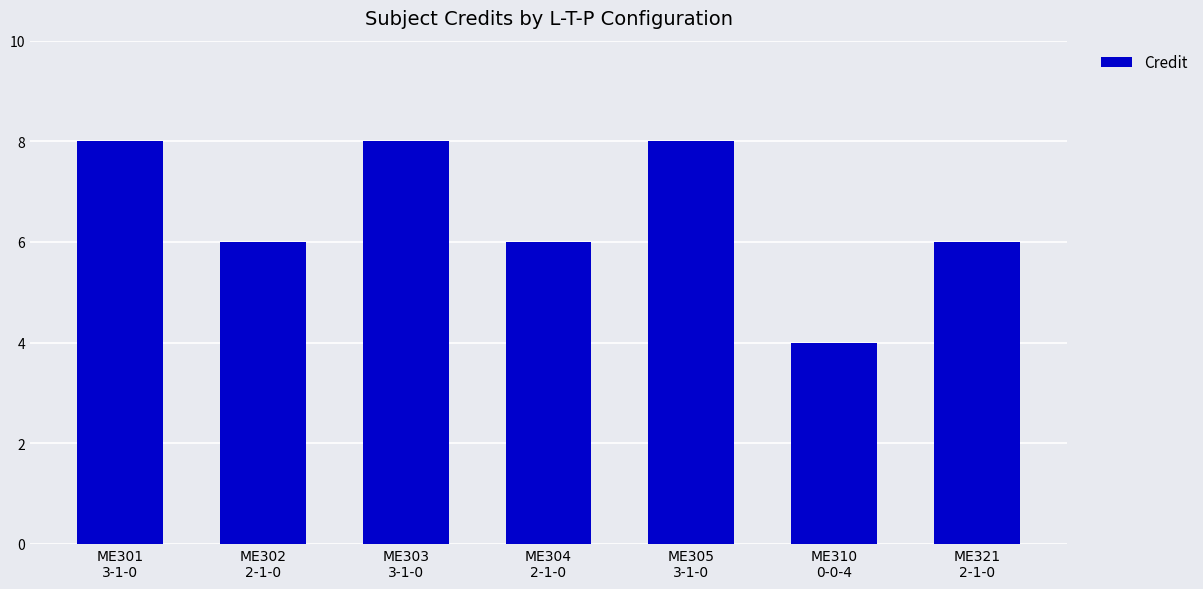

What position from the right is ME321
2-1-0?

1